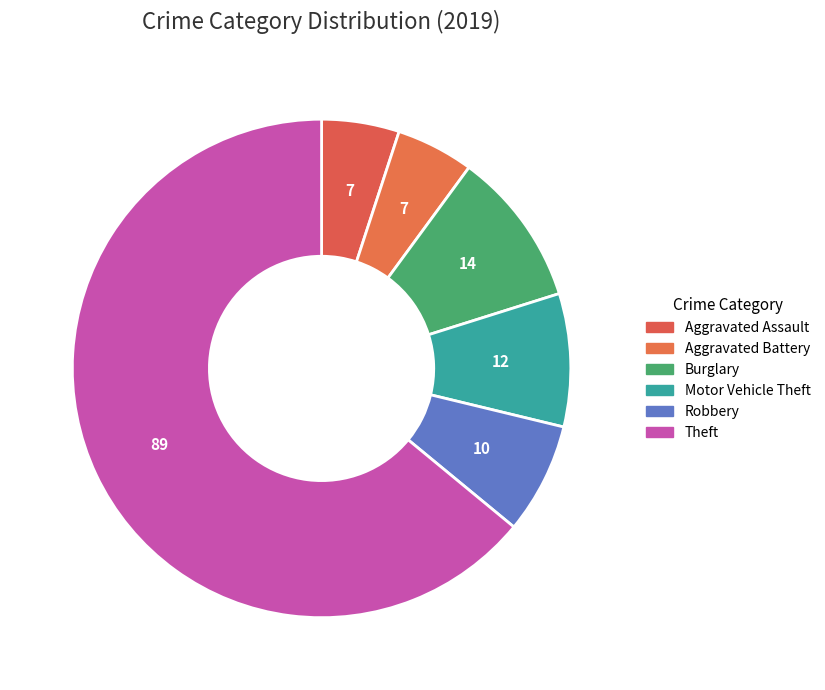

Which slice is the largest?

Theft